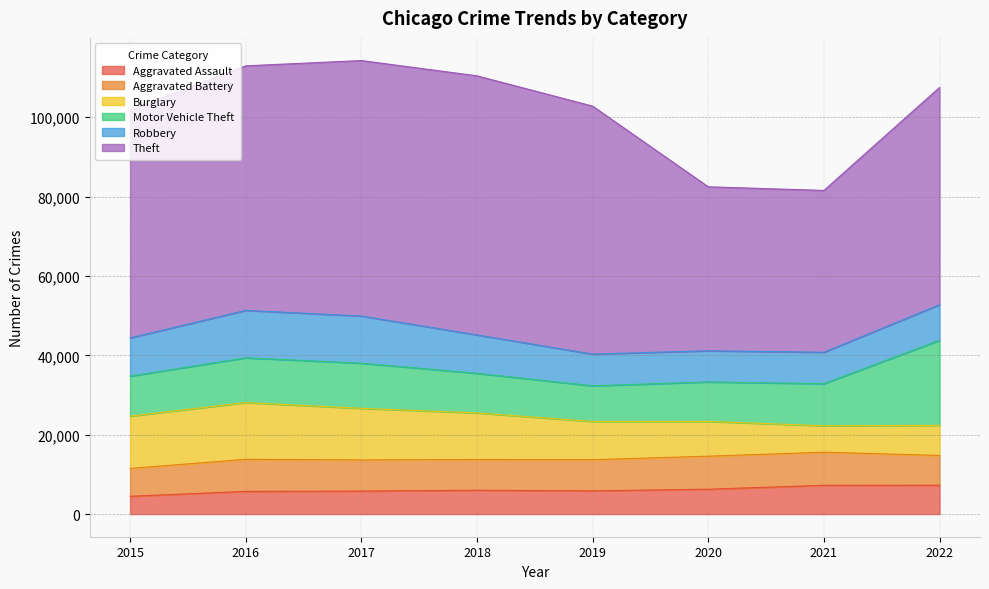

Which series changed the most between 2018 and 2022?

Motor Vehicle Theft